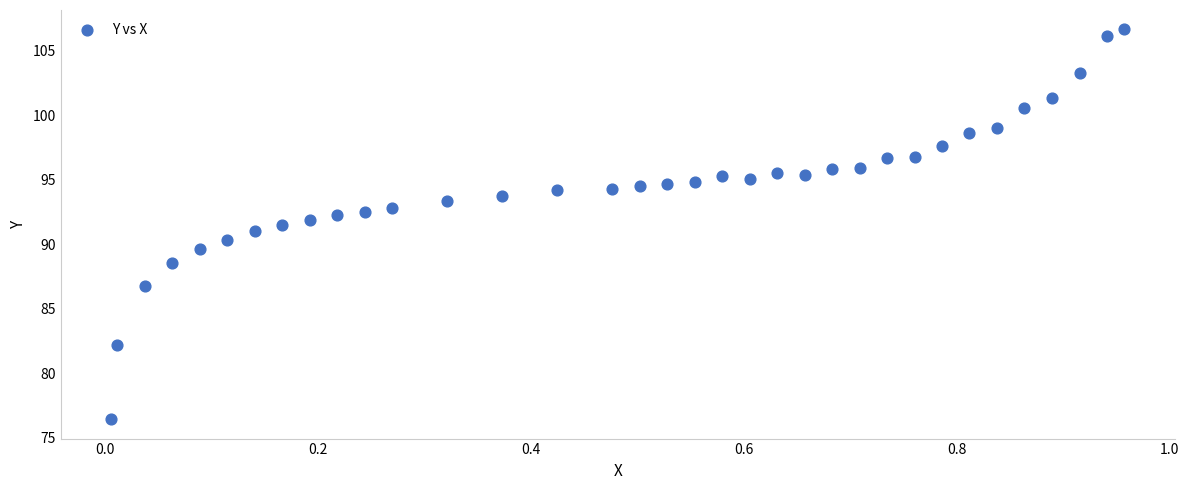

What is the range of Y values (max minus min)?

30.2